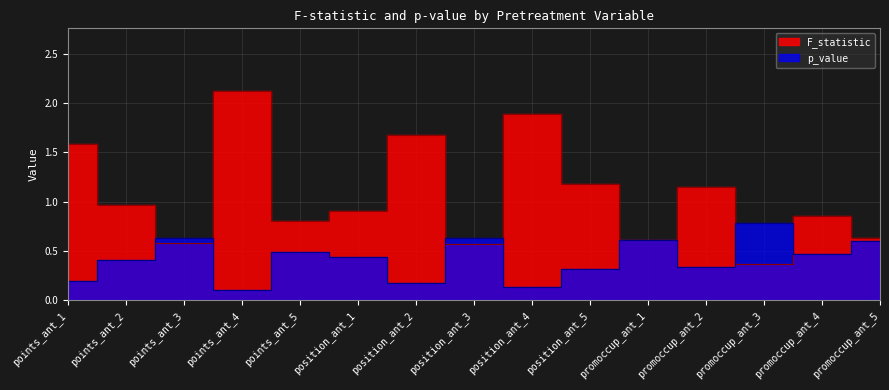

What is the minimum value shown in the chart?

0.1